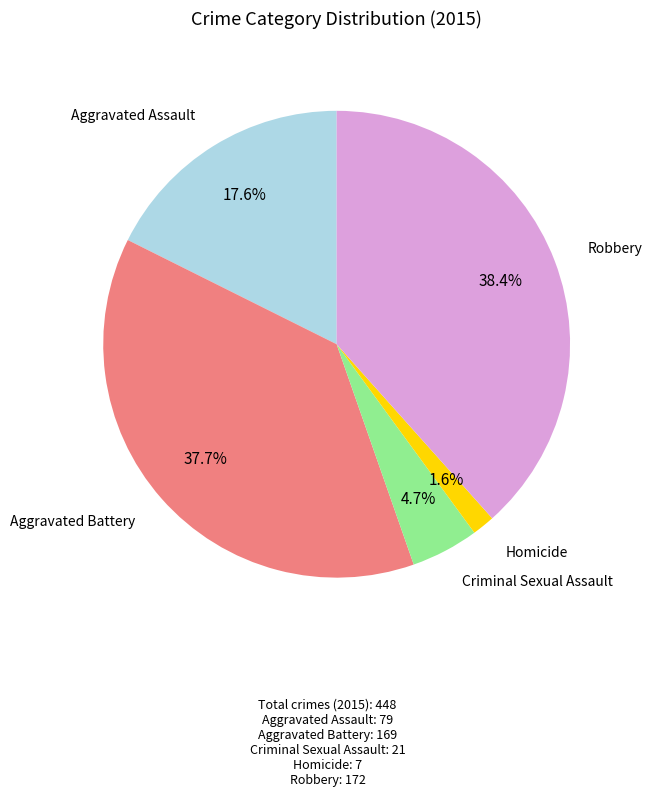

Is there a majority slice in this chart?

No